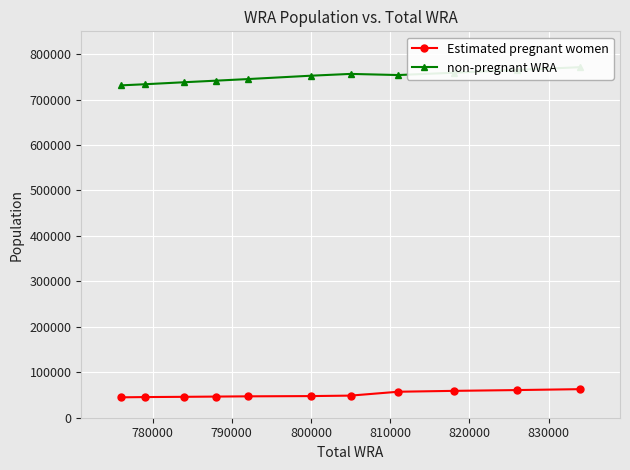

What is the value of the Estimated pregnant women point at the 2nd from the left?

45424.0